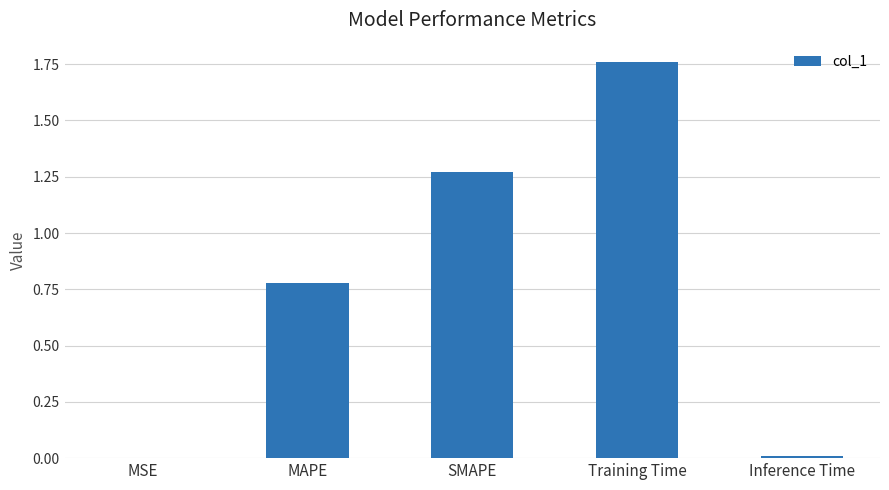

Are the bars horizontal?

No